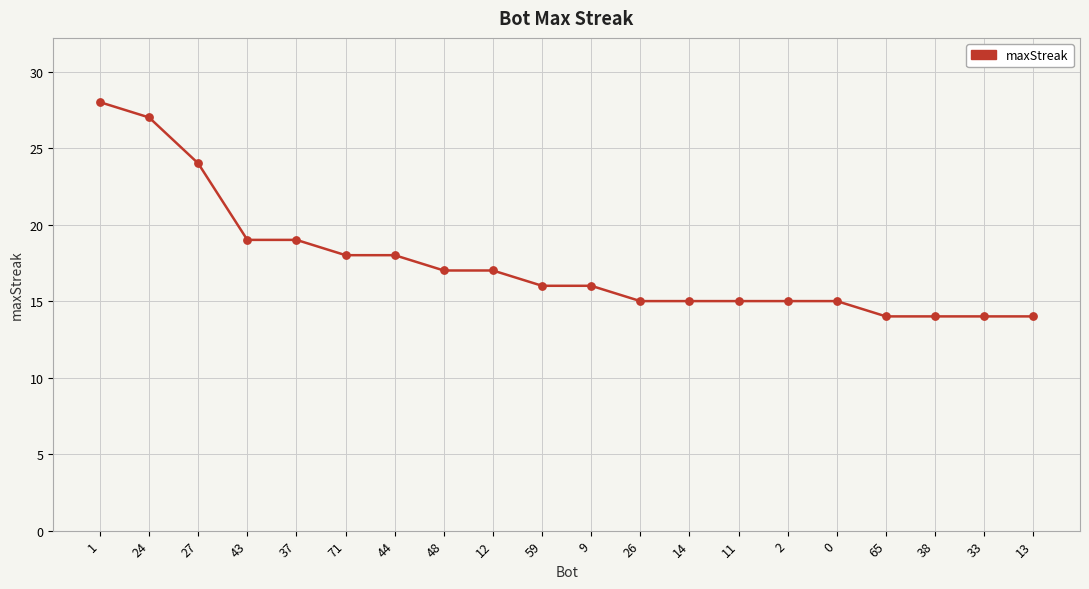

Which has a higher value, 1 or 59?

1